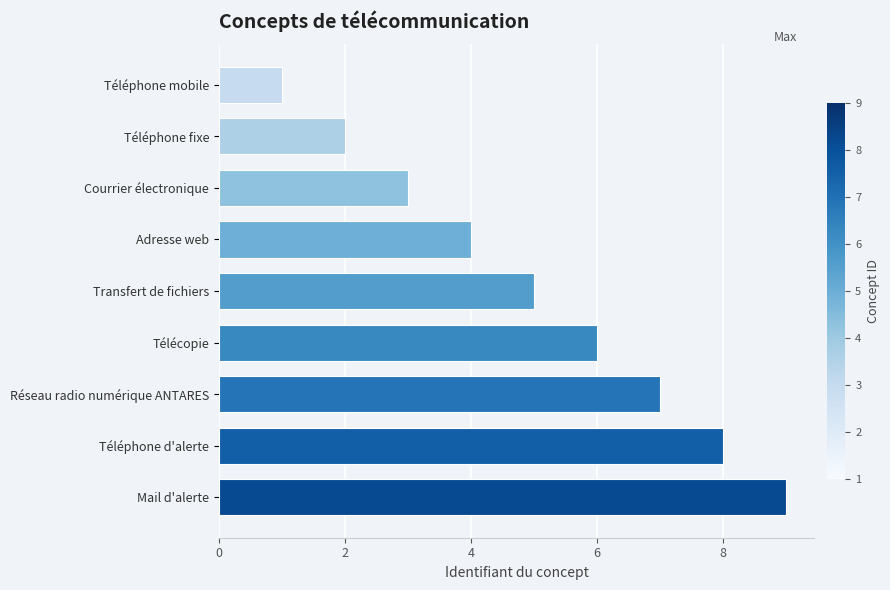

The chart shows a value of 3 at Courrier électronique. True or false?

True